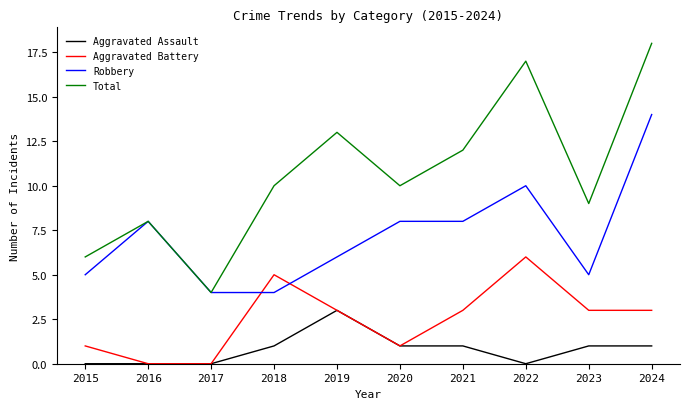

Which series has the largest range (max minus min)?

Total